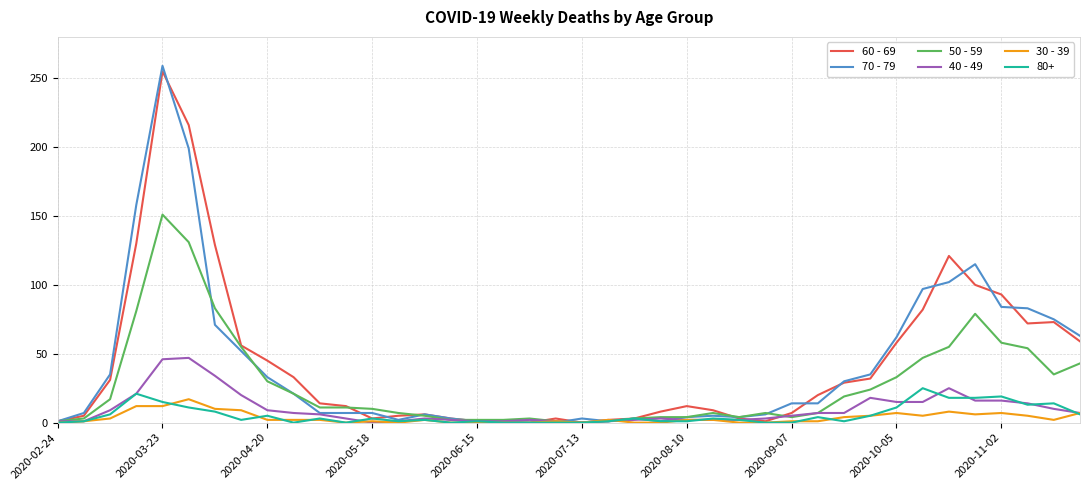

What is the maximum value shown in the chart?

259